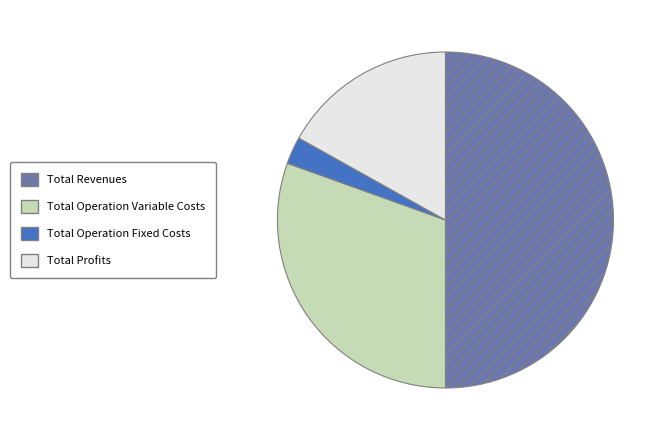

Is it true that Total Profits is 17% of the pie?

True